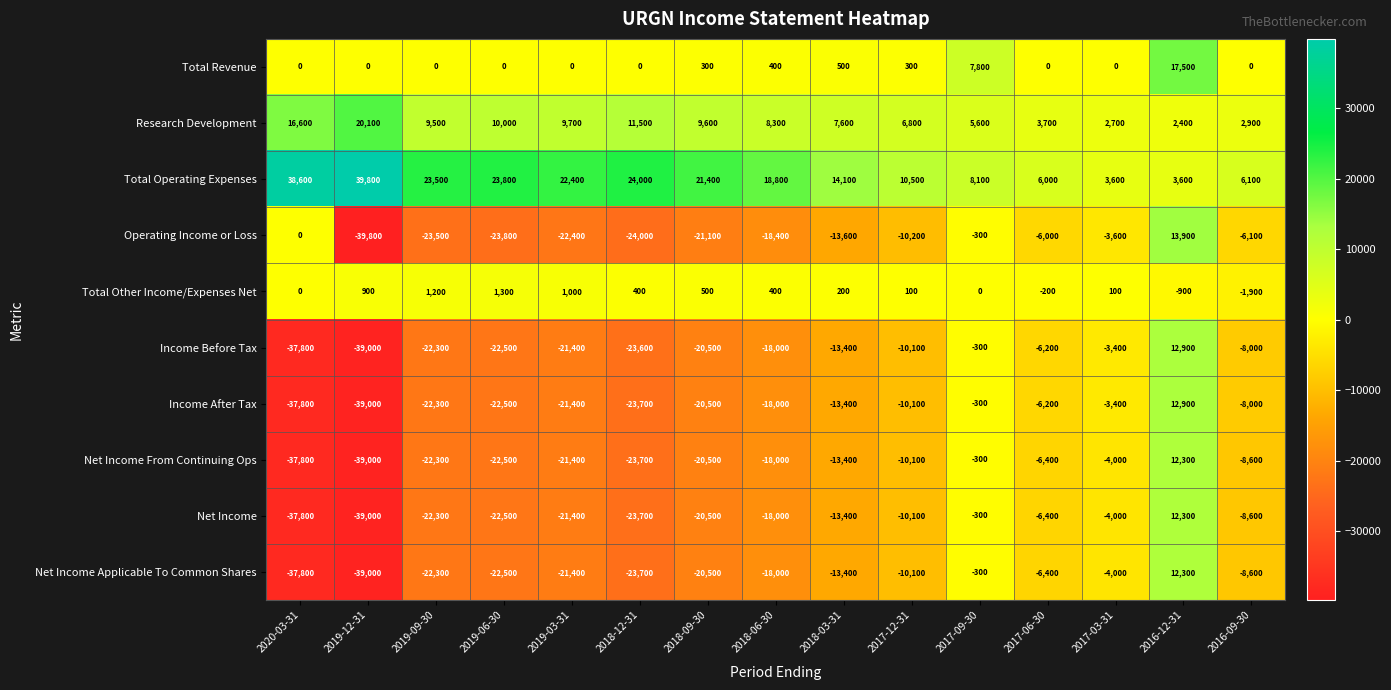

At which label is Operating Income or Loss closest to -12950?

2018-03-31